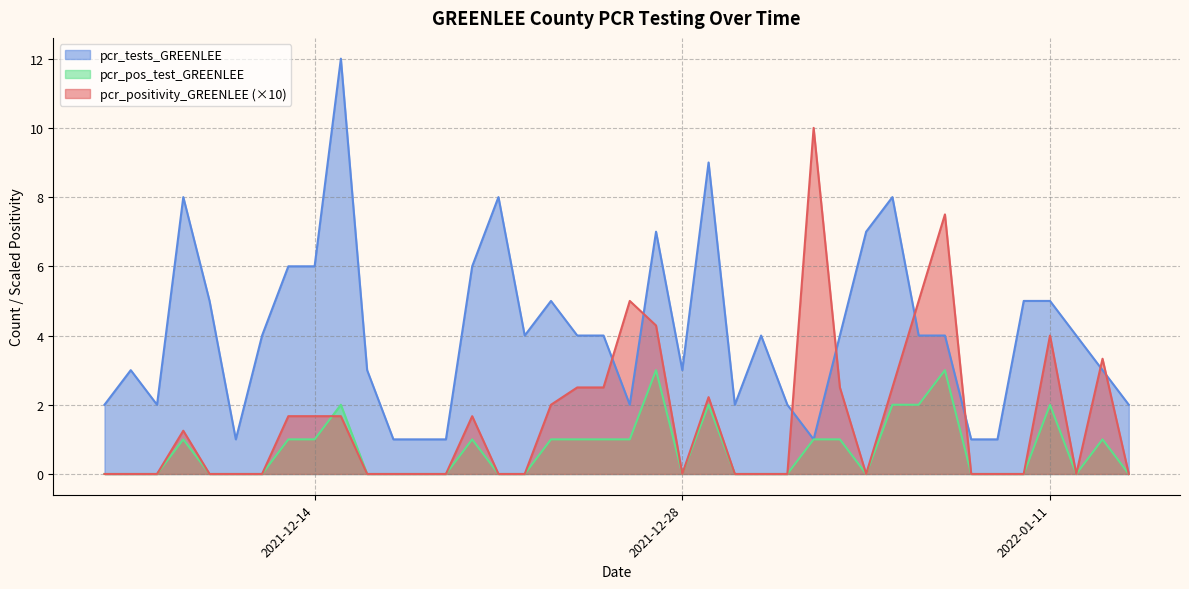

True or false: pcr_pos_test_GREENLEE and pcr_tests_GREENLEE intersect in this chart.

False